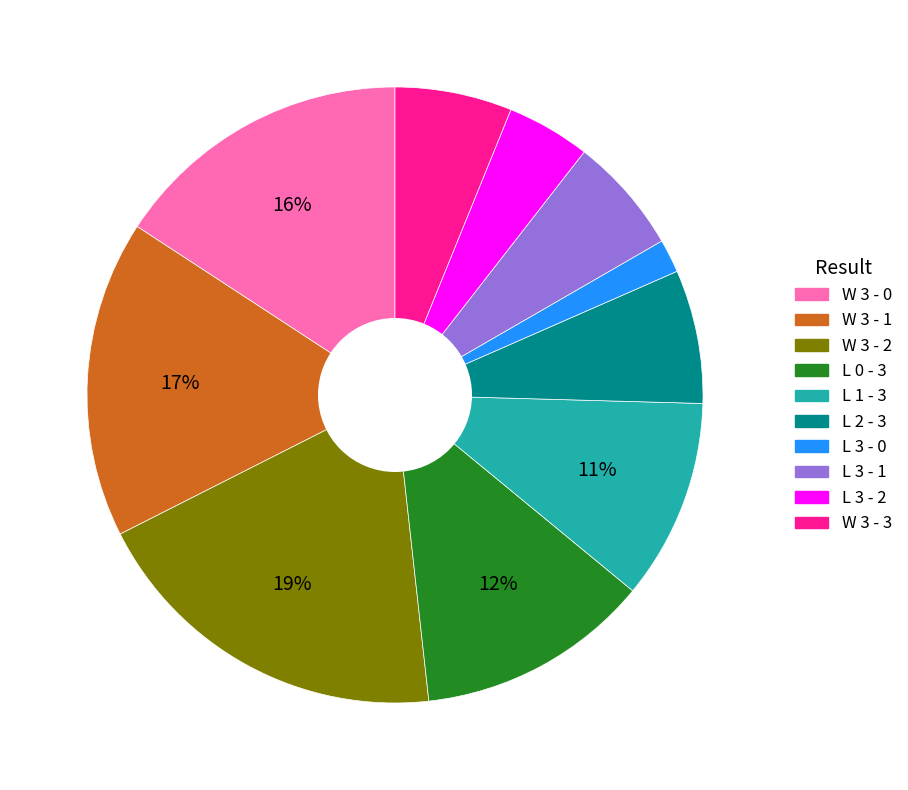

What is the largest slice in the pie chart?

W 3 - 2